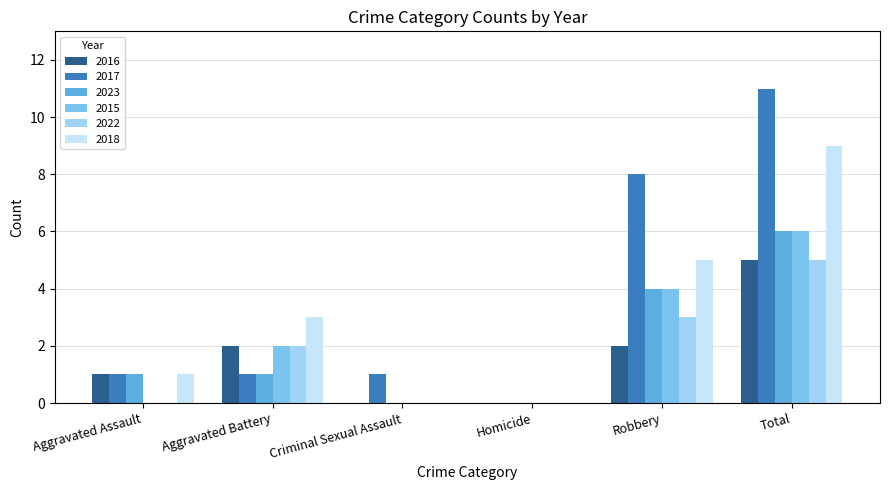

Read the 2018 value at Aggravated Battery.

3